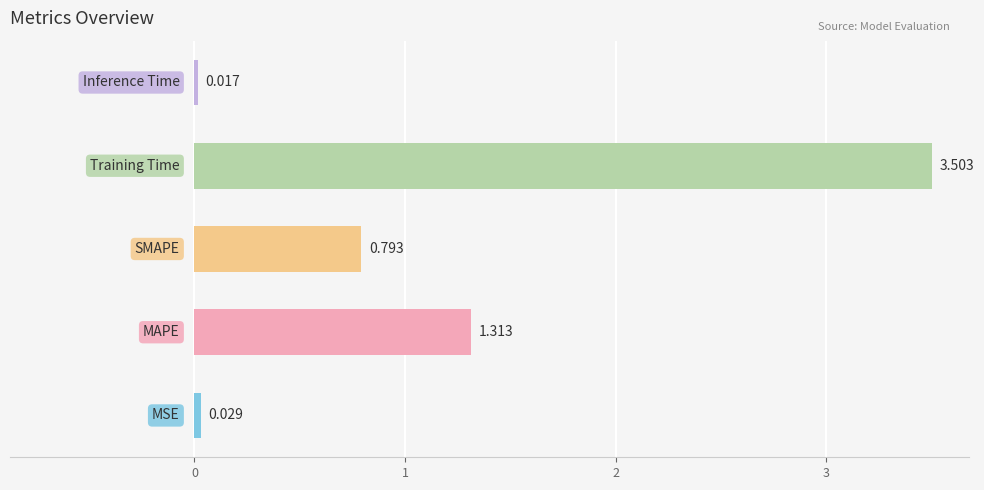

What is the difference between the maximum and minimum values?

3.5